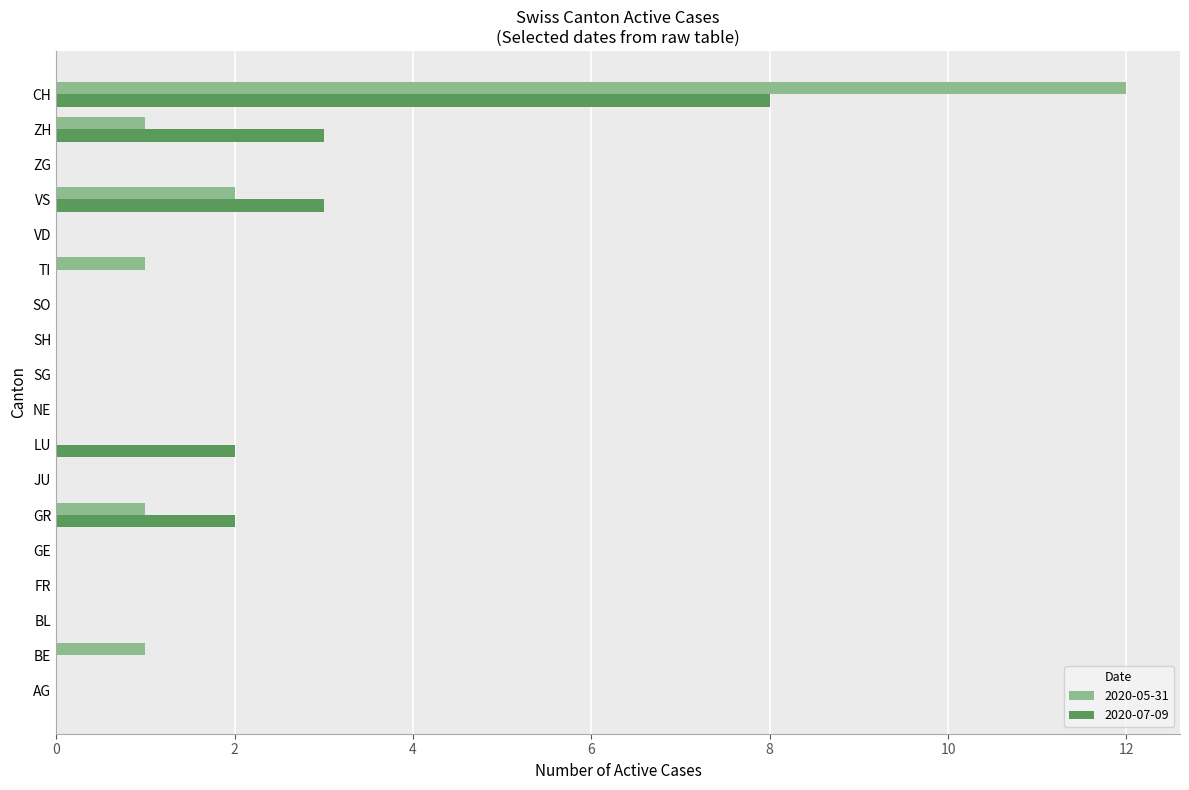

What is the sum of all 2020-05-31 values?

18